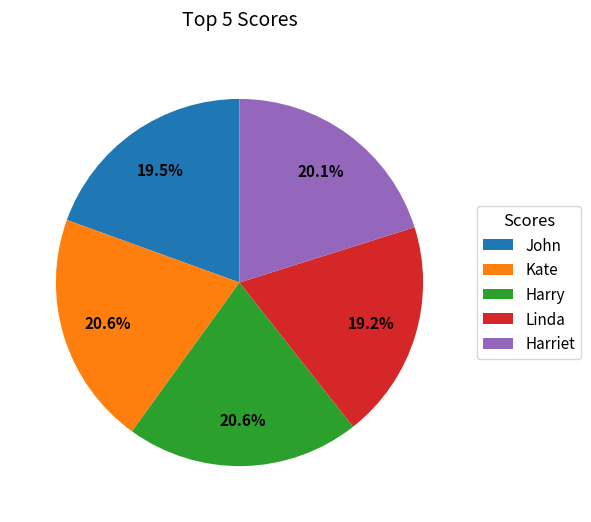

Is Harriet the majority of the pie?

No